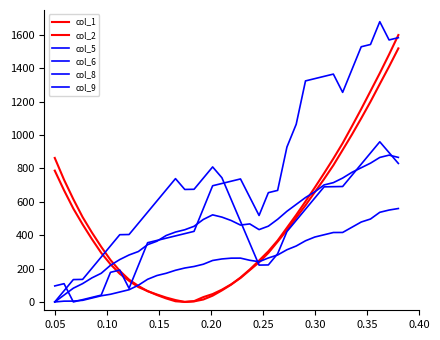

How many categories are shown in the chart?

38